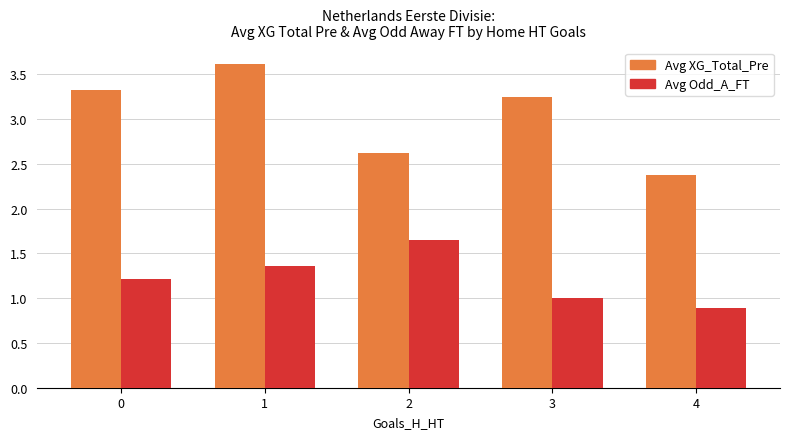

What is the difference between the highest and lowest values at 4?

1.5